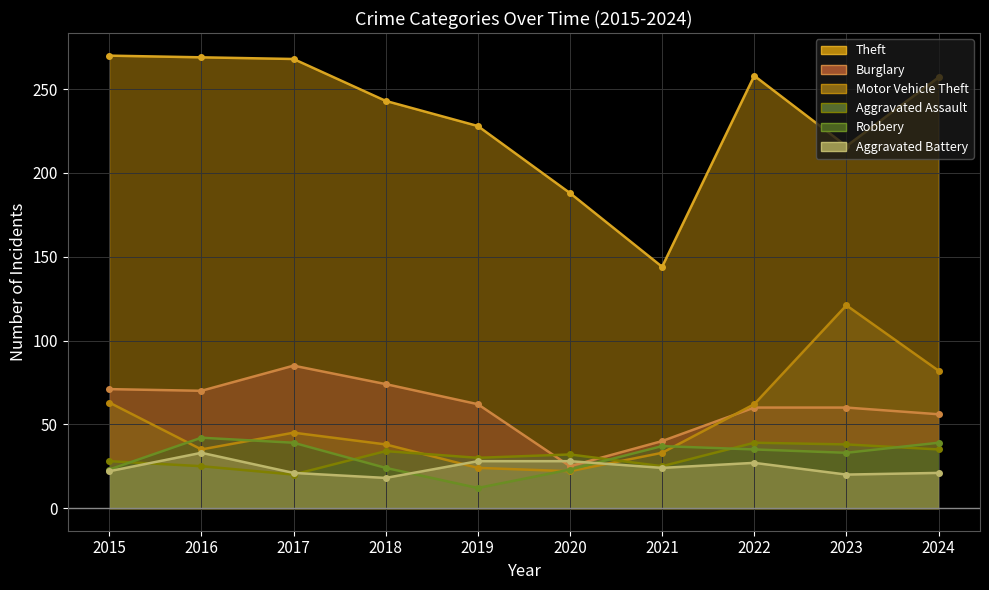

Which series ends up on top after the final intersection of Motor Vehicle Theft (line) and Aggravated Assault (line)?

Motor Vehicle Theft (line)